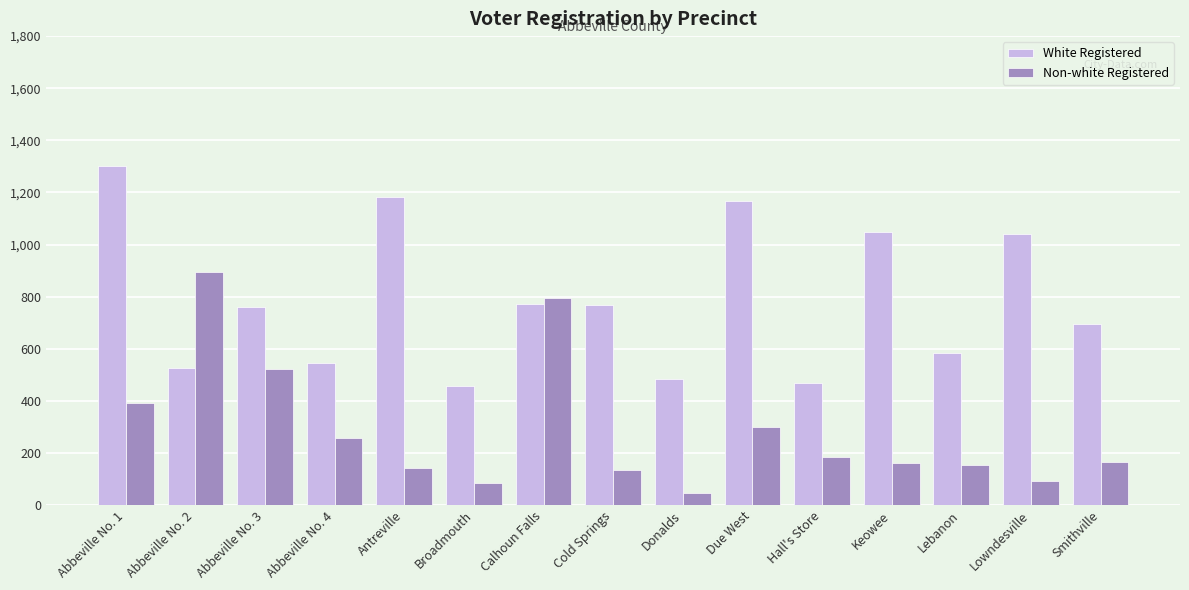

How many groups of bars are there?

15